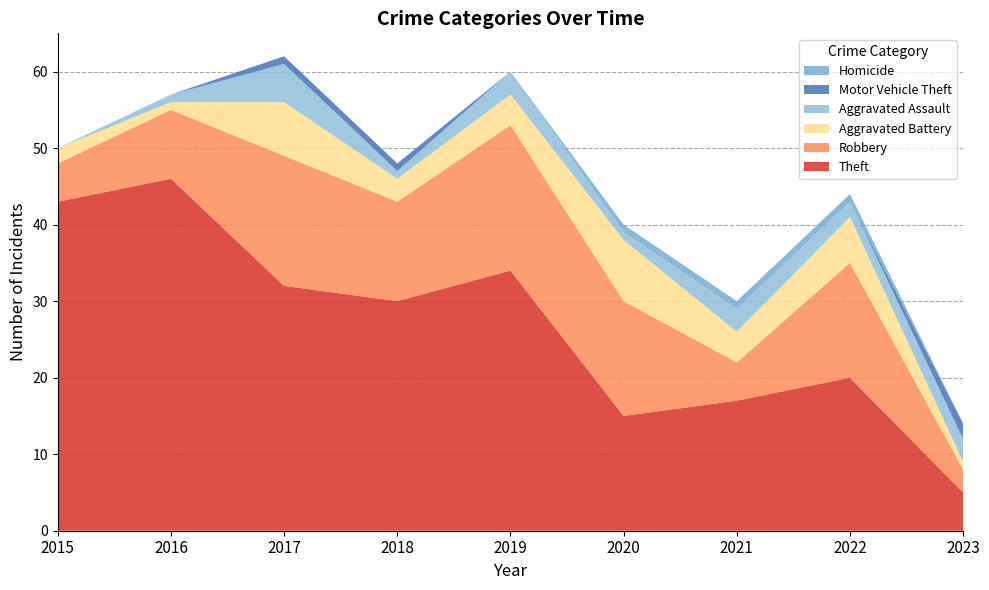

Reading right to left, extract all data points from this chart.

Theft: 5	20	17	15	34	30	32	46	43
Robbery: 3	15	5	15	19	13	17	9	5
Aggravated Battery: 1	6	4	8	4	3	7	1	2
Aggravated Assault: 3	2	3	1	3	1	5	1	0
Motor Vehicle Theft: 2	0	0	0	0	1	1	0	0
Homicide: 0	1	1	1	0	0	0	0	0